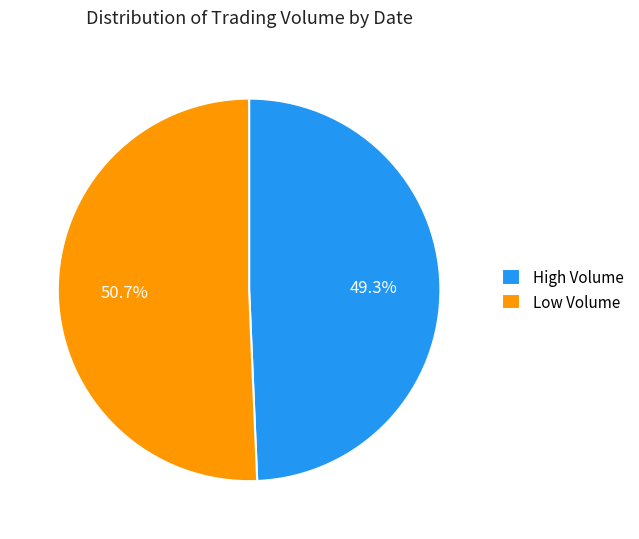

Does any single category account for the majority?

Yes